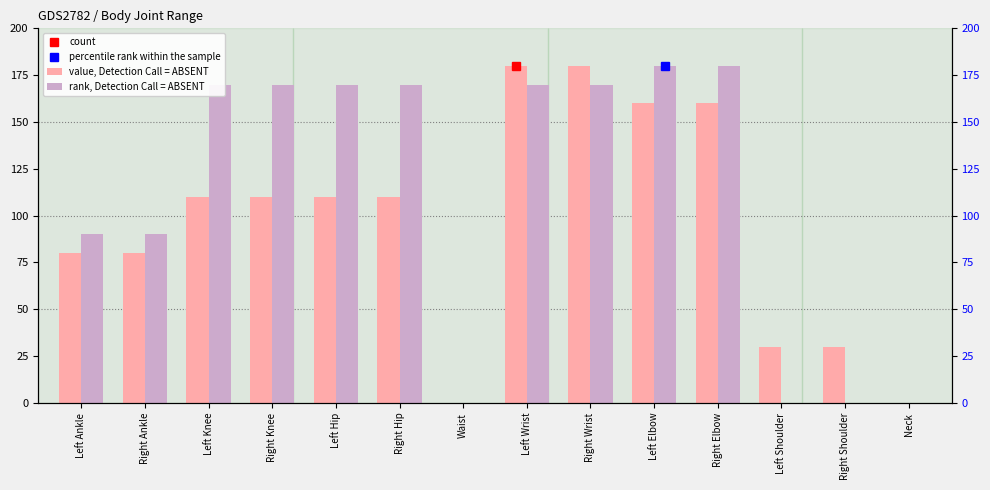

How many groups of bars are there?

14